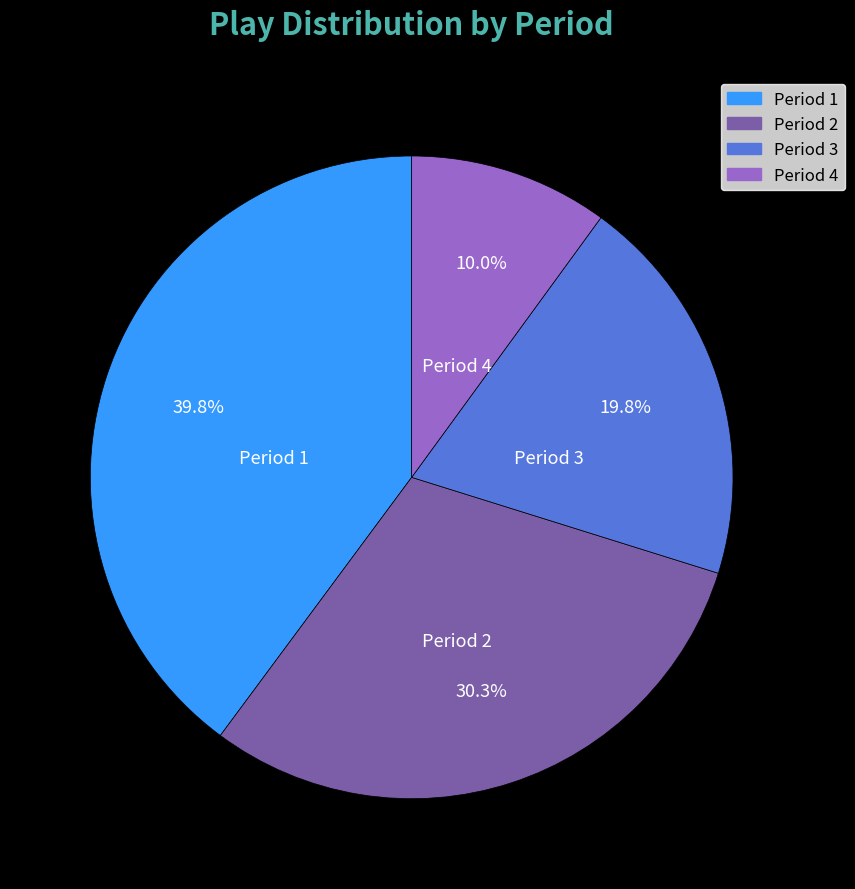

Is there a majority slice in this chart?

No